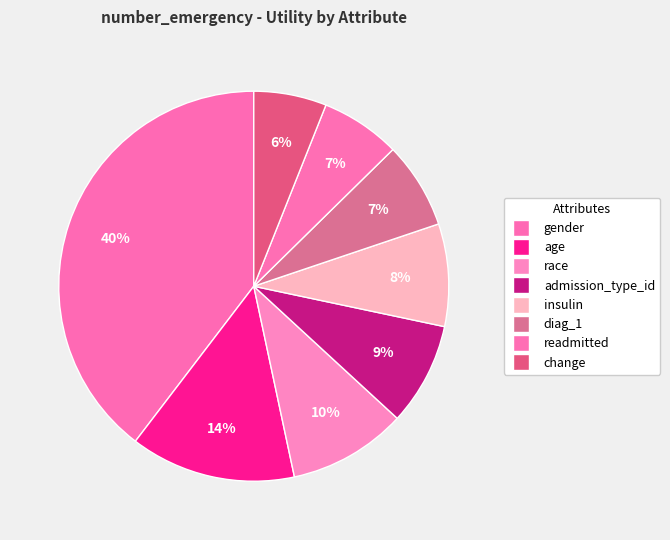

True or false: insulin accounts for 1% of the total.

False